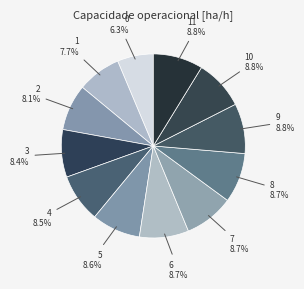

How many slices are in this pie chart?

12